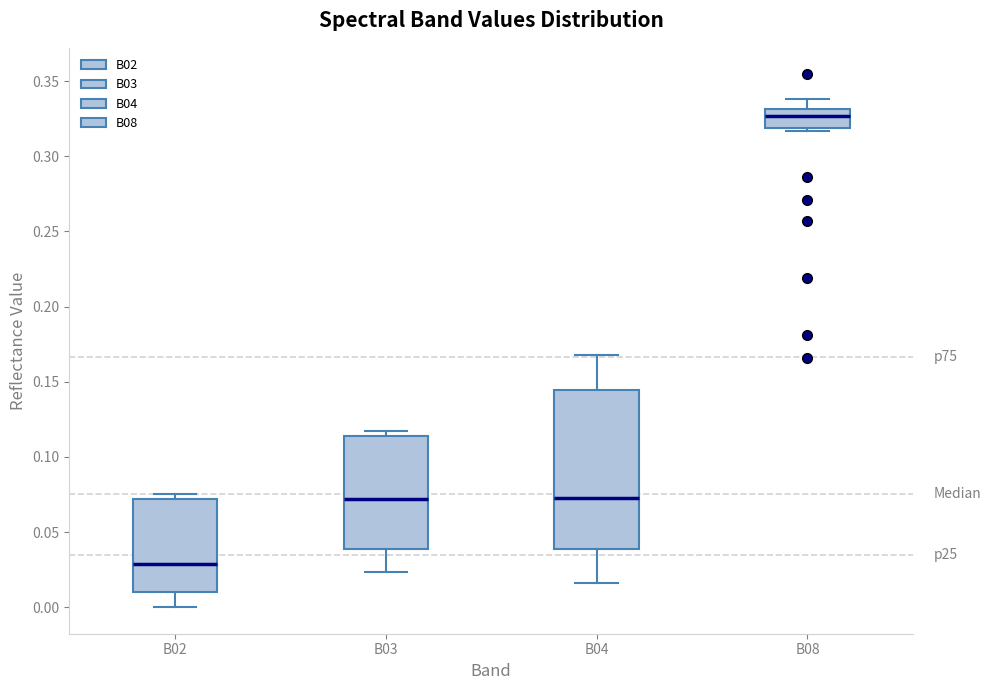

Where does the median line of the box for B03 sit on the y-axis? The values are not printed on the chart, so give them approximately, as read against the axis.

0.070